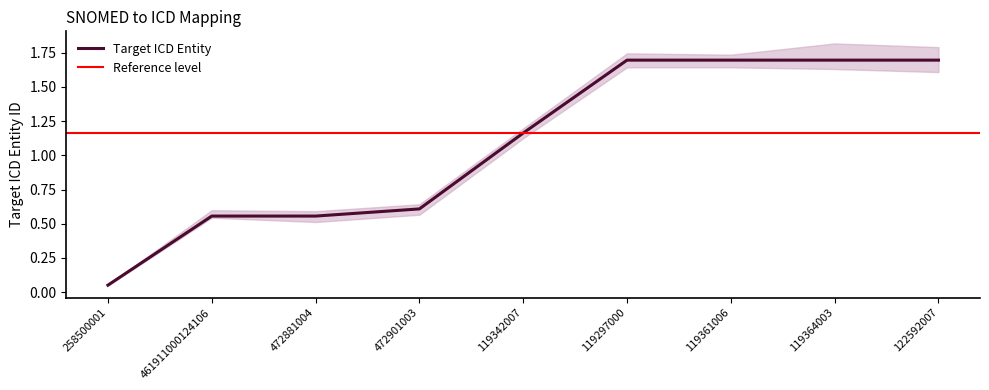

What is the change in value from 472901003 to 119342007?

+0.6